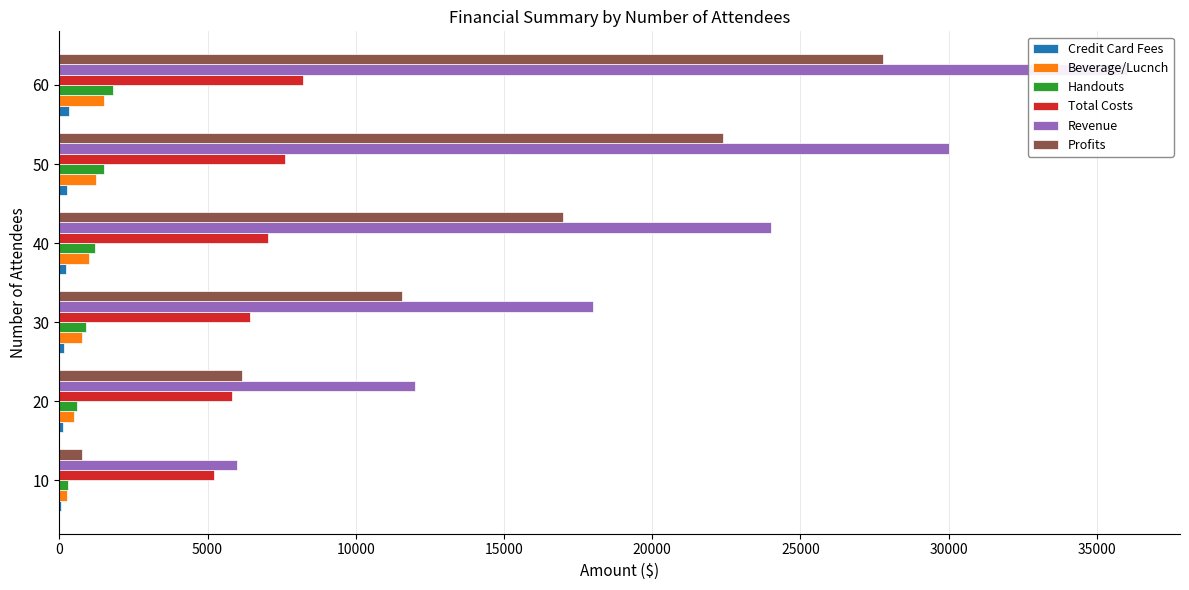

What is the average value of the Total Costs series?

6724